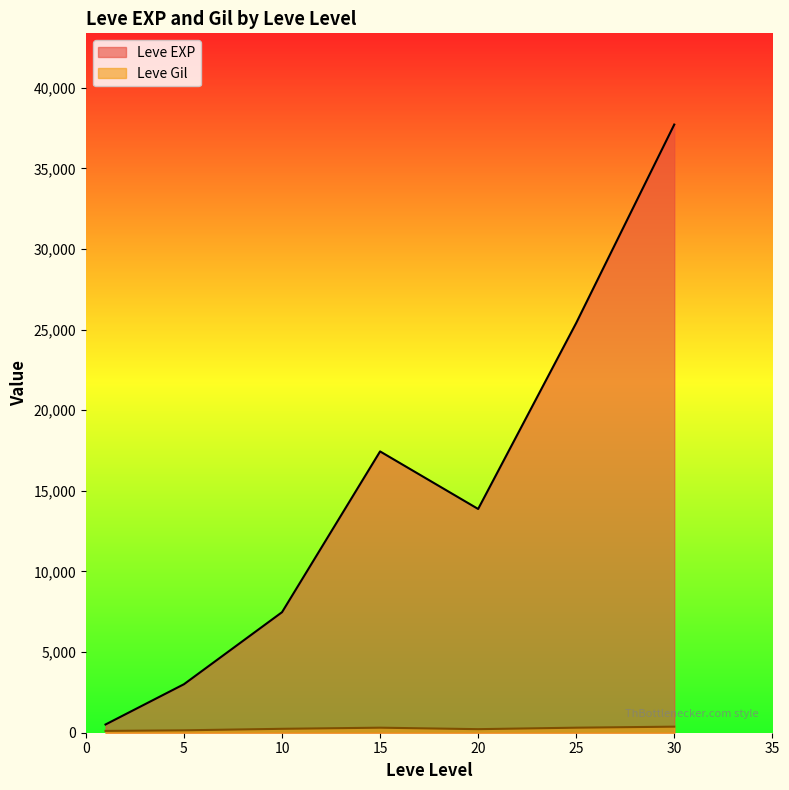

At which category is the sum across all series the highest?

30